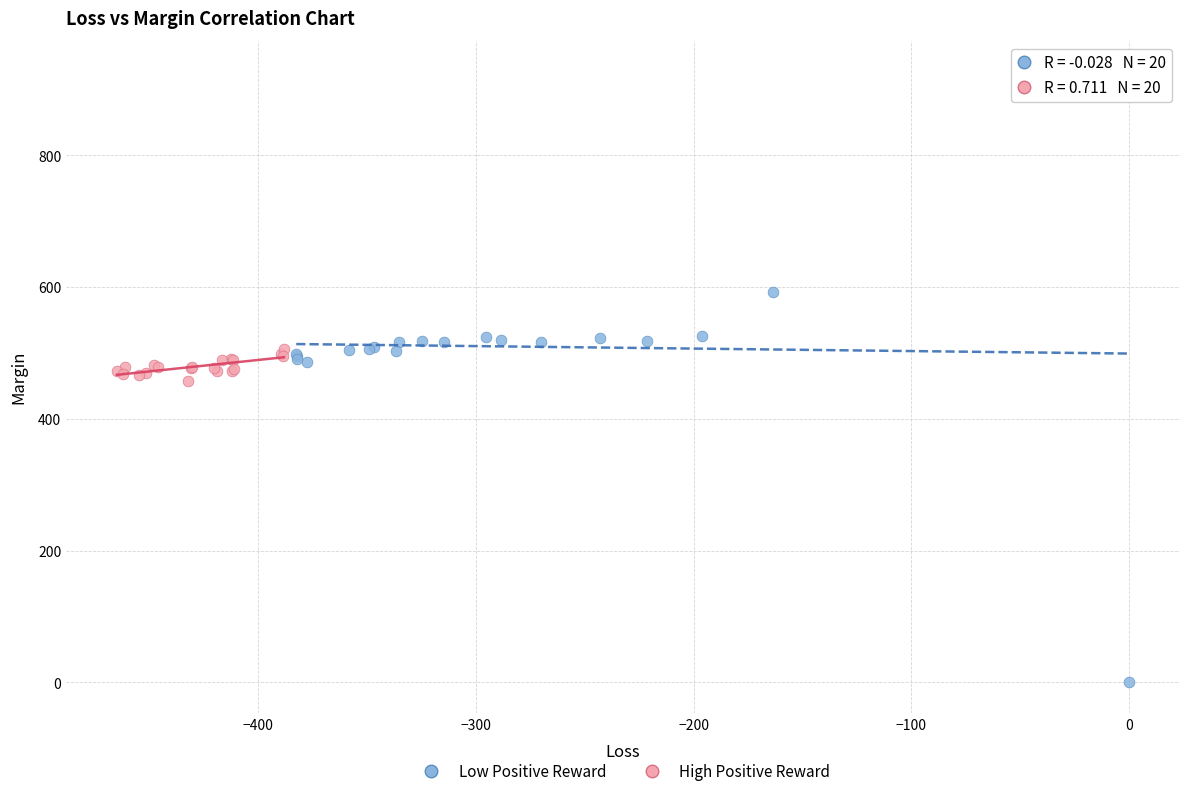

Which series reaches the maximum Y coordinate?

Low Positive Reward